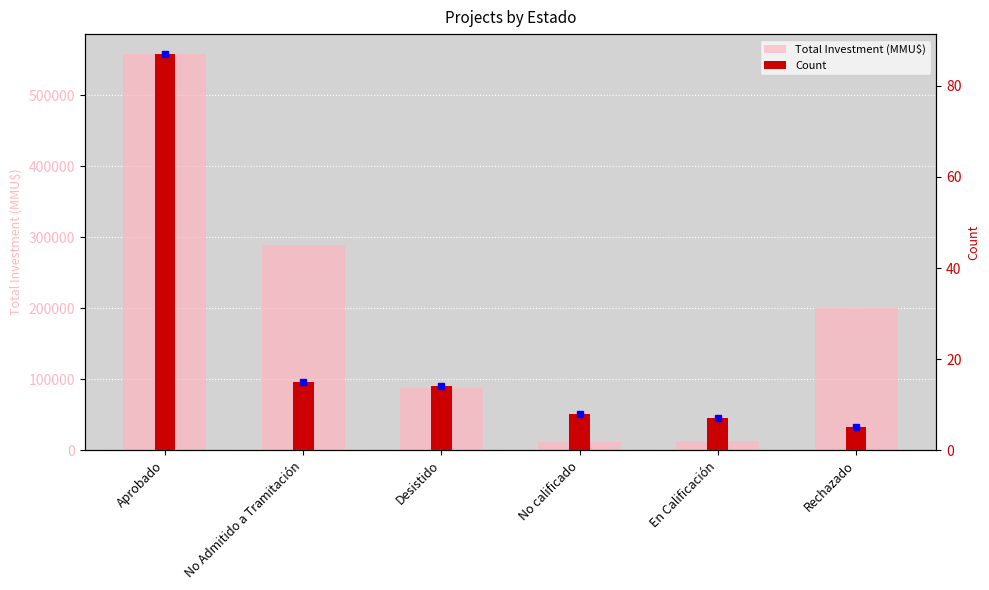

The Total Investment (MMU$) series shows 765088 at Aprobado. True or false?

False